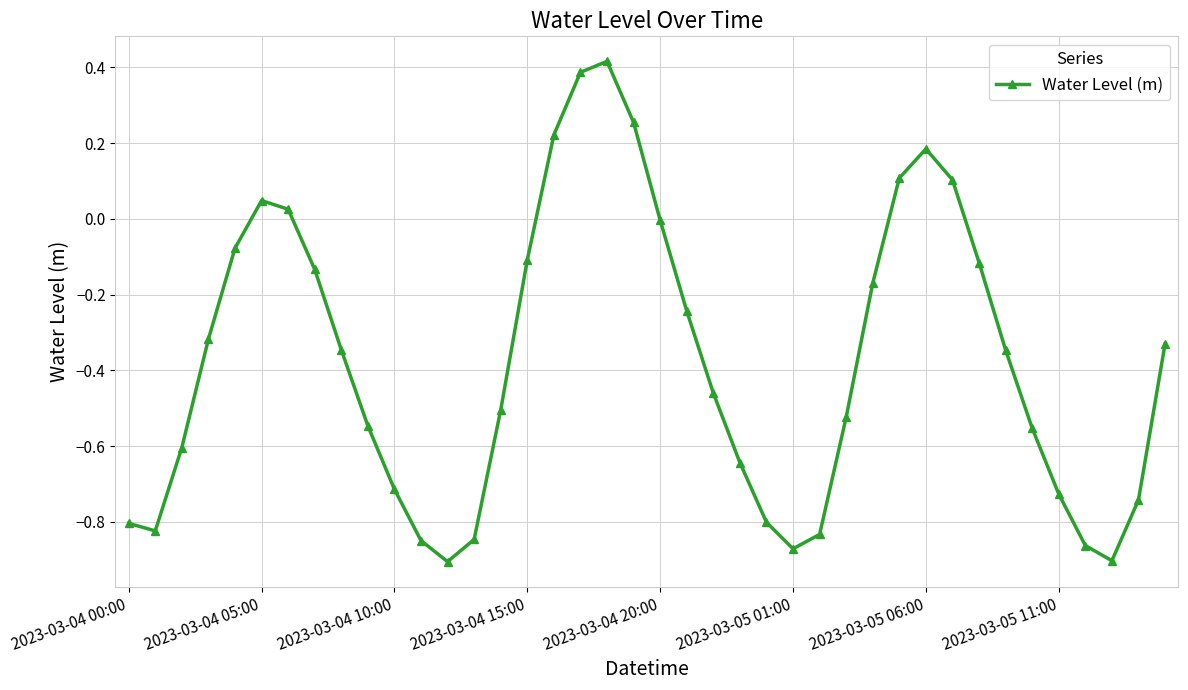

What is the difference between the maximum and minimum values?

1.3